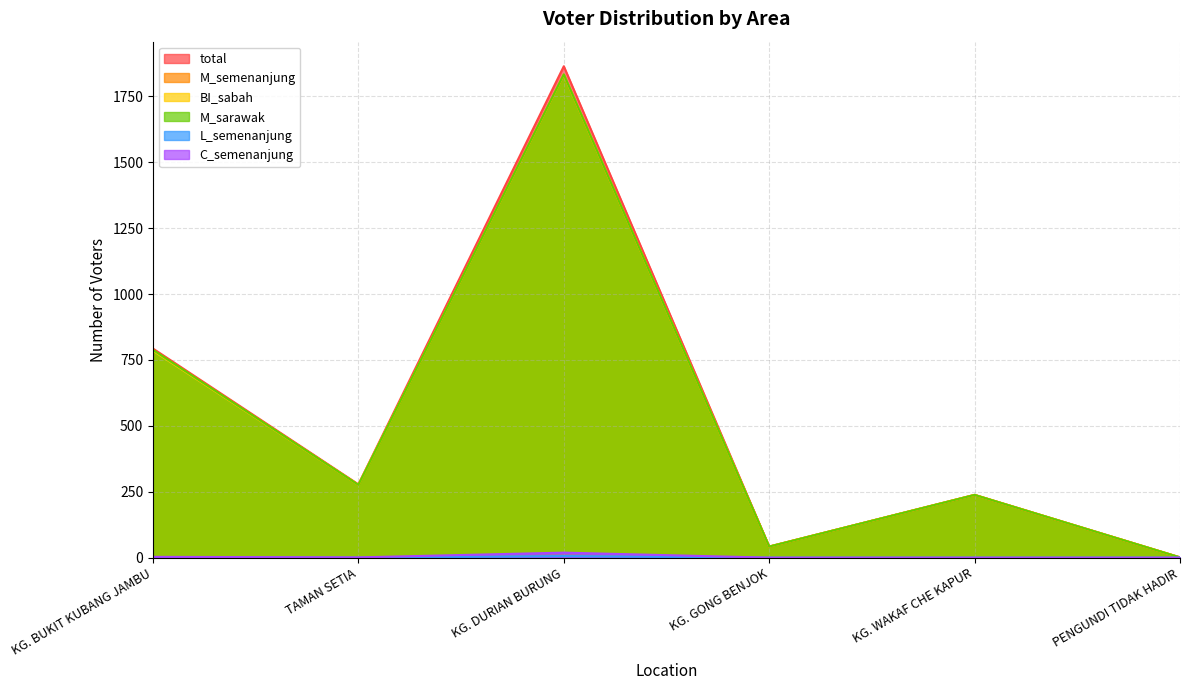

What is the sum of the M_sarawak values at KG. GONG BENJOK and KG. WAKAF CHE KAPUR?

280